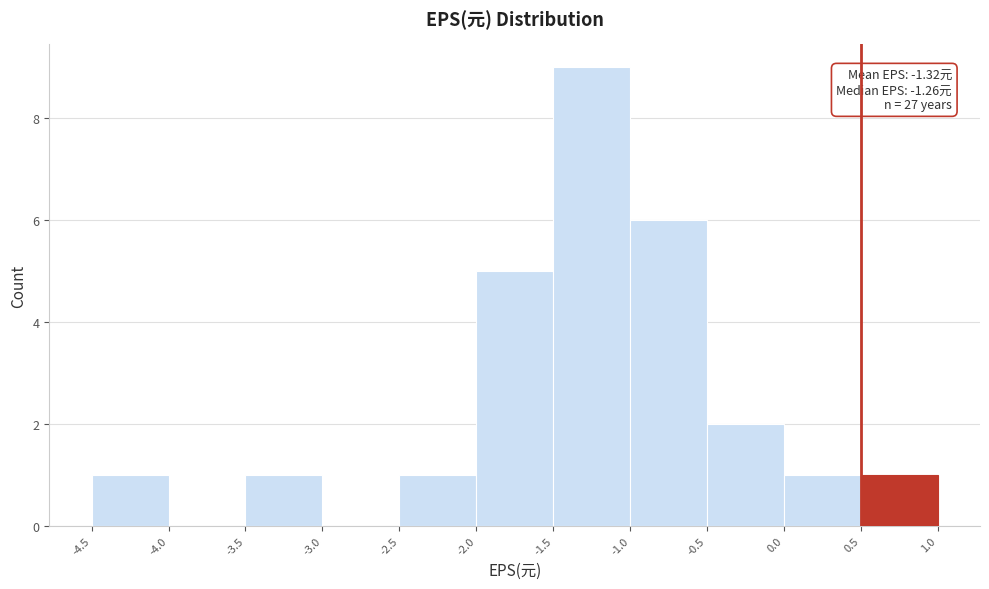

Over which range of the x-axis is the bar tallest?

-1.5 to -1.0